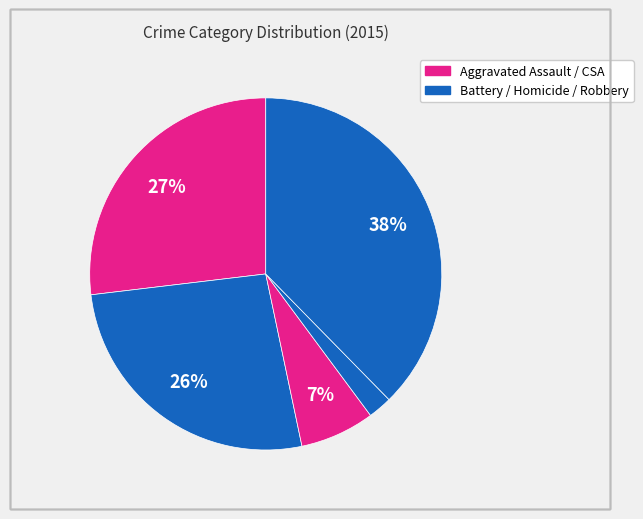

Count the number of slices in the pie.

5